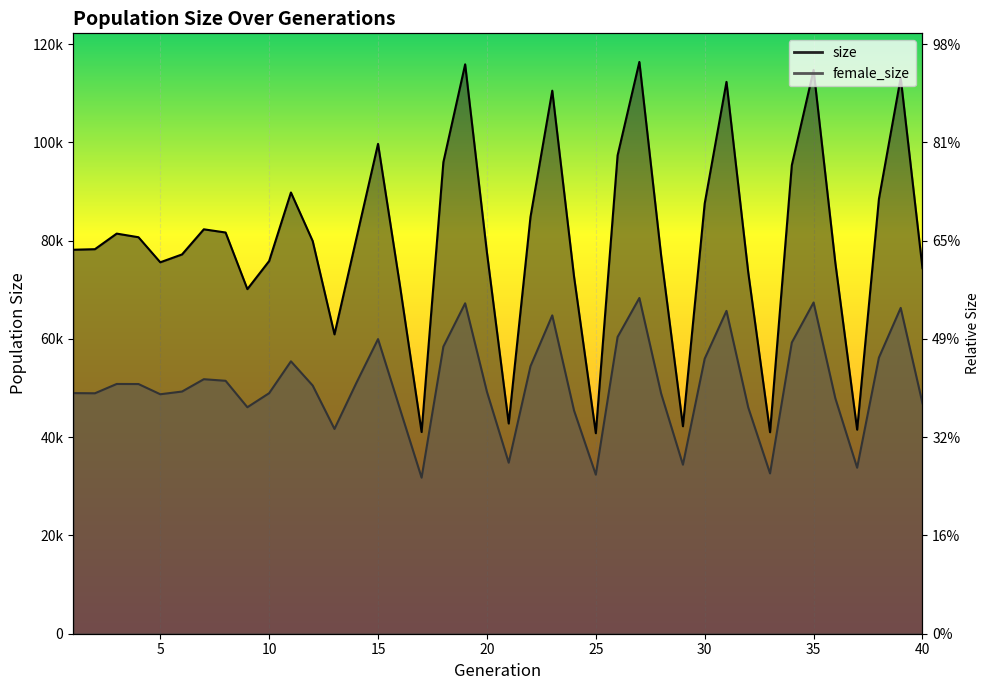

At which category does size reach its first local peak?

3